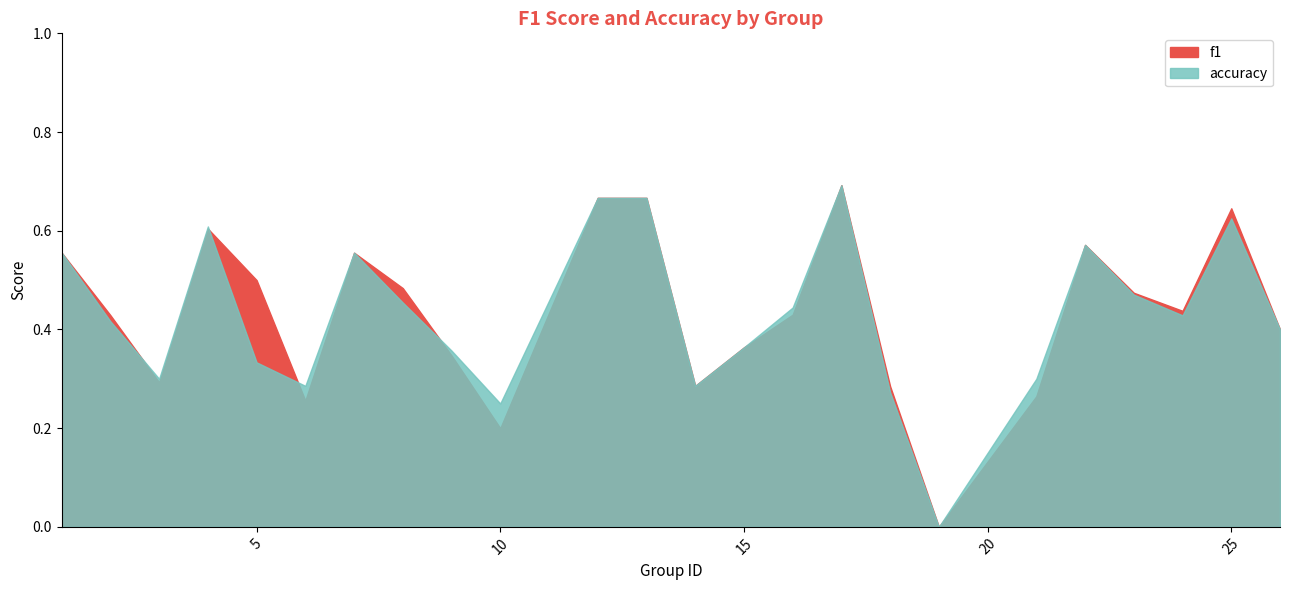

Reading left to right, what are all the values shown in this chart?

f1: 1=0.6	2=0.4	3=0.3	4=0.6	5=0.5	6=0.3	7=0.6	8=0.5	9=0.3	10=0.2	12=0.7	13=0.7	14=0.3	15=0.4	16=0.4	17=0.7	18=0.3	19=0.0	21=0.3	22=0.6	23=0.5	24=0.4	25=0.6	26=0.4
accuracy: 1=0.6	2=0.4	3=0.3	4=0.6	5=0.3	6=0.3	7=0.6	8=0.5	9=0.4	10=0.2	12=0.7	13=0.7	14=0.3	15=0.4	16=0.4	17=0.7	18=0.3	19=0.0	21=0.3	22=0.6	23=0.5	24=0.4	25=0.6	26=0.4